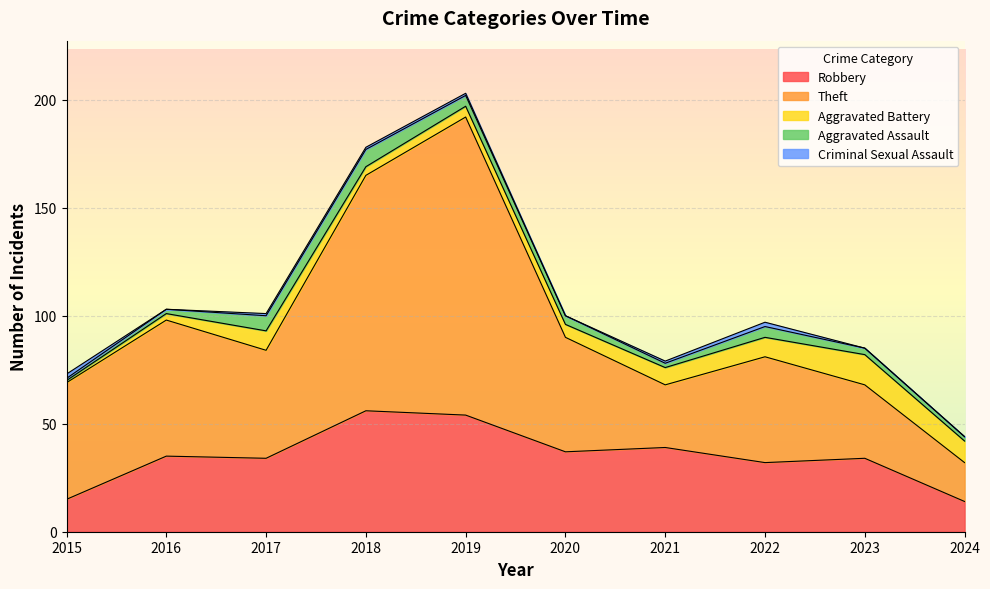

True or false: Aggravated Battery and Theft cross at least once.

False